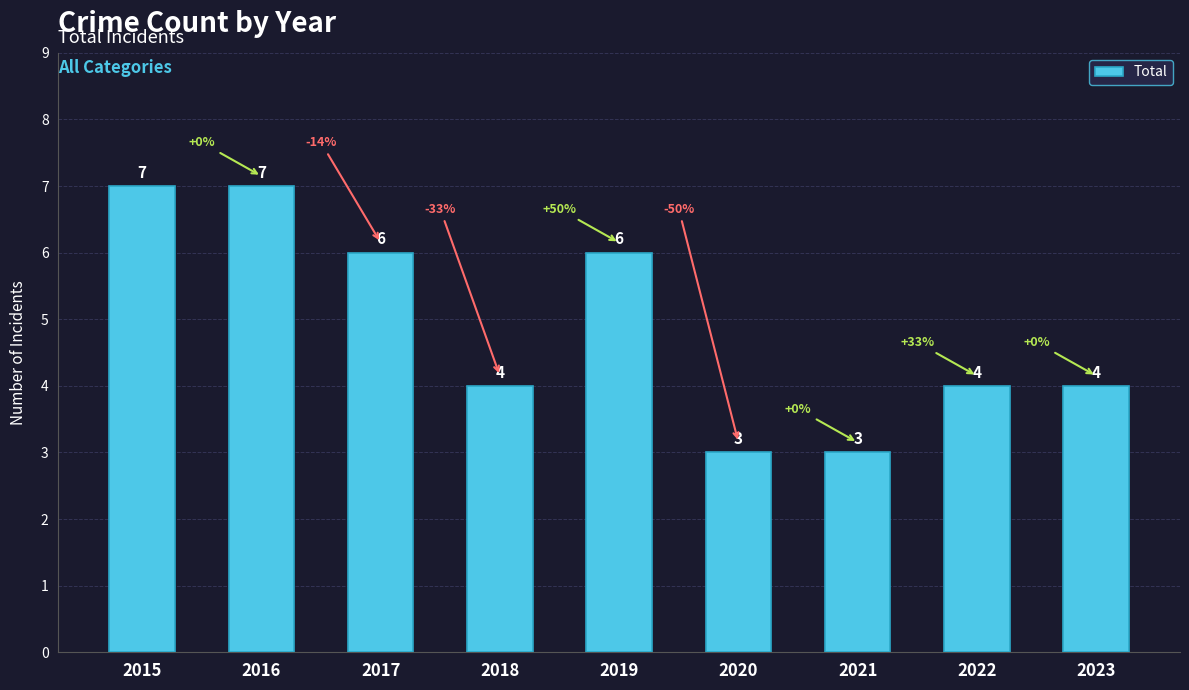

What is the maximum value shown in the chart?

7